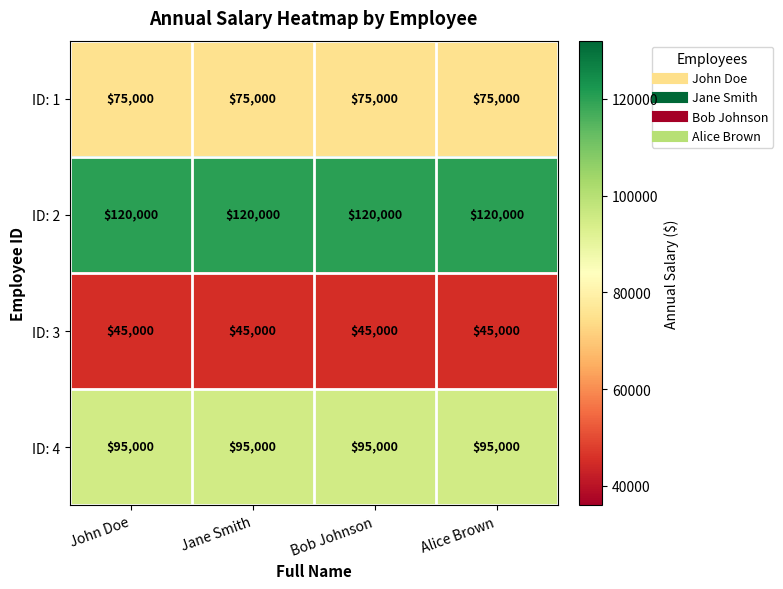

Which series has the largest total across all categories?

ID: 2